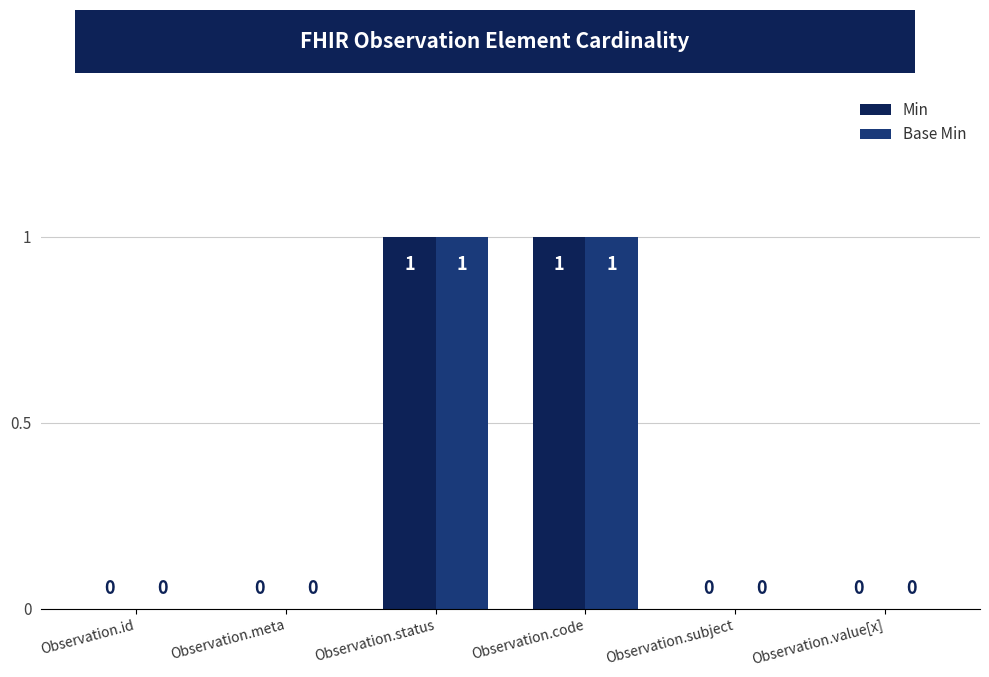

How many Base Min values are between 0 and 1?

6